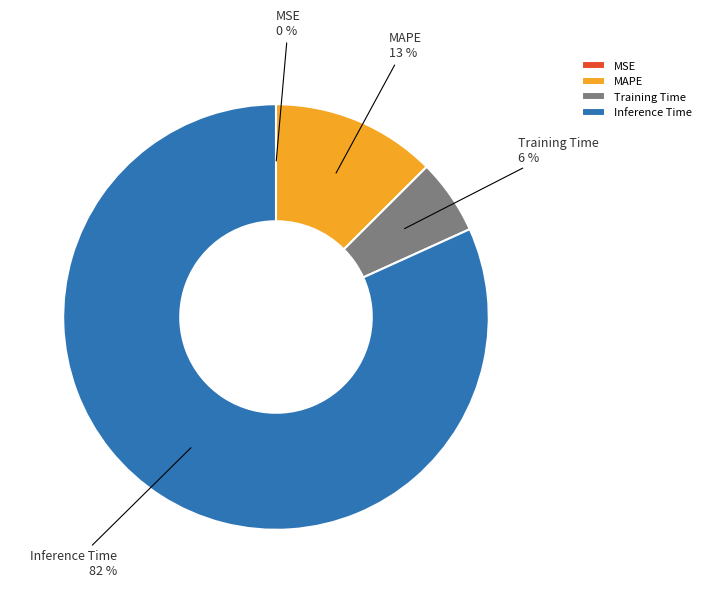

Does Inference Time account for over 50% of the chart?

Yes